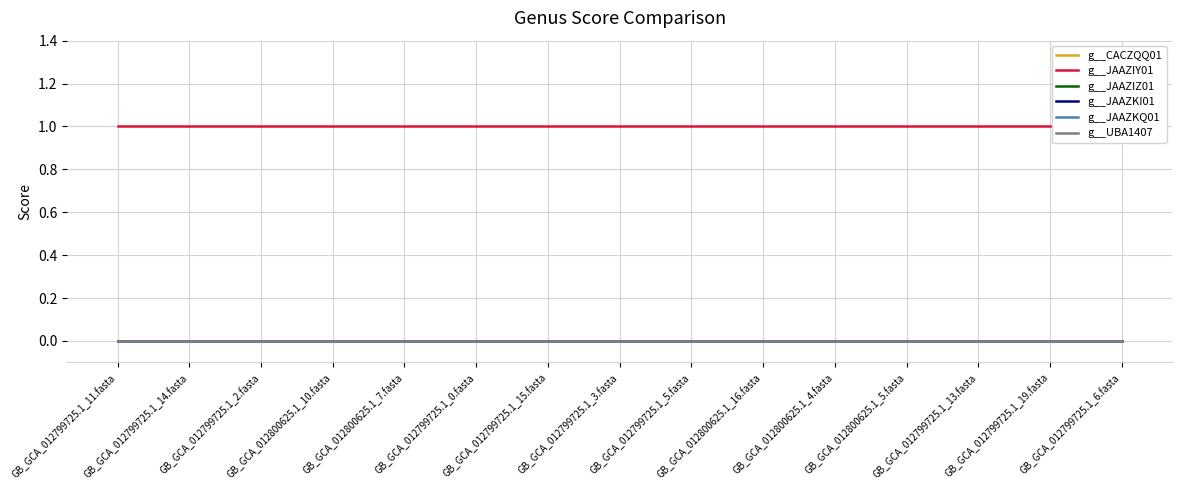

Which category has the lowest value in the g__JAAZIZ01 series?

GB_GCA_012799725.1_11.fasta